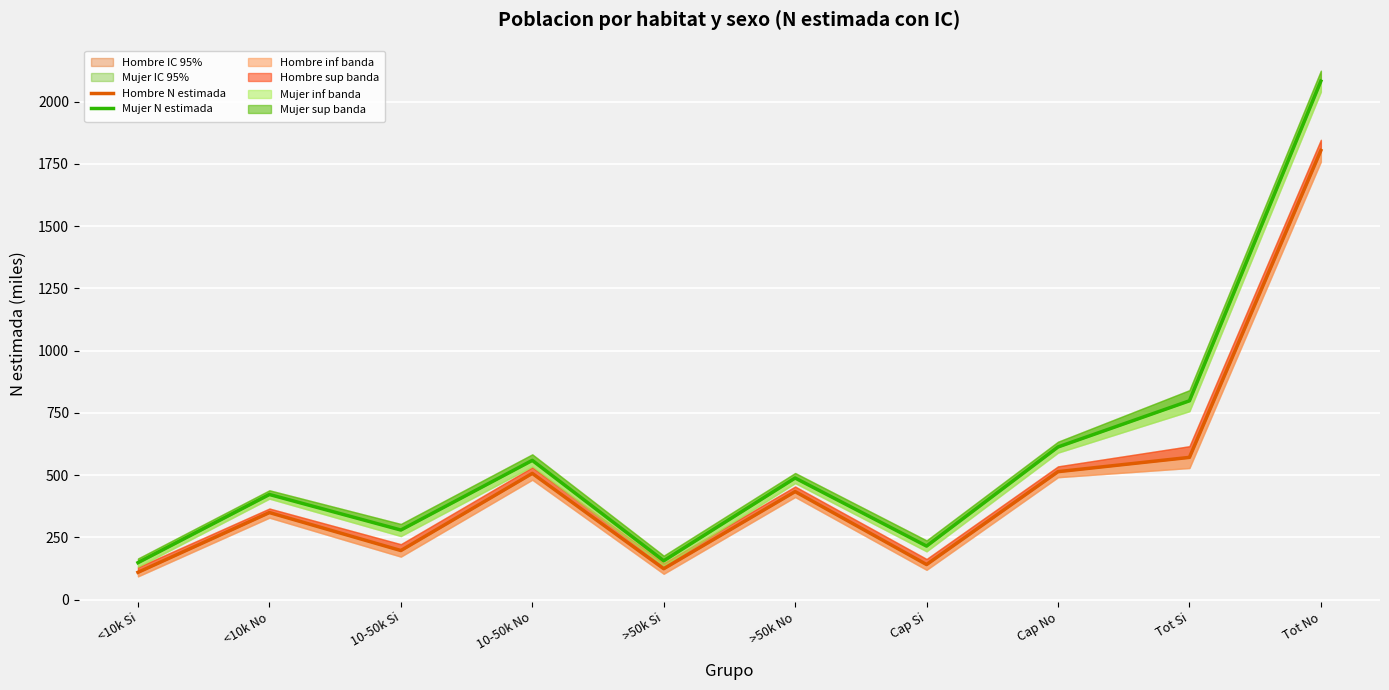

Rank the categories by Mujer N estimada value from lowest to highest.

<10k Si, >50k Si, Cap Si, 10-50k Si, <10k No, >50k No, 10-50k No, Cap No, Tot Si, Tot No